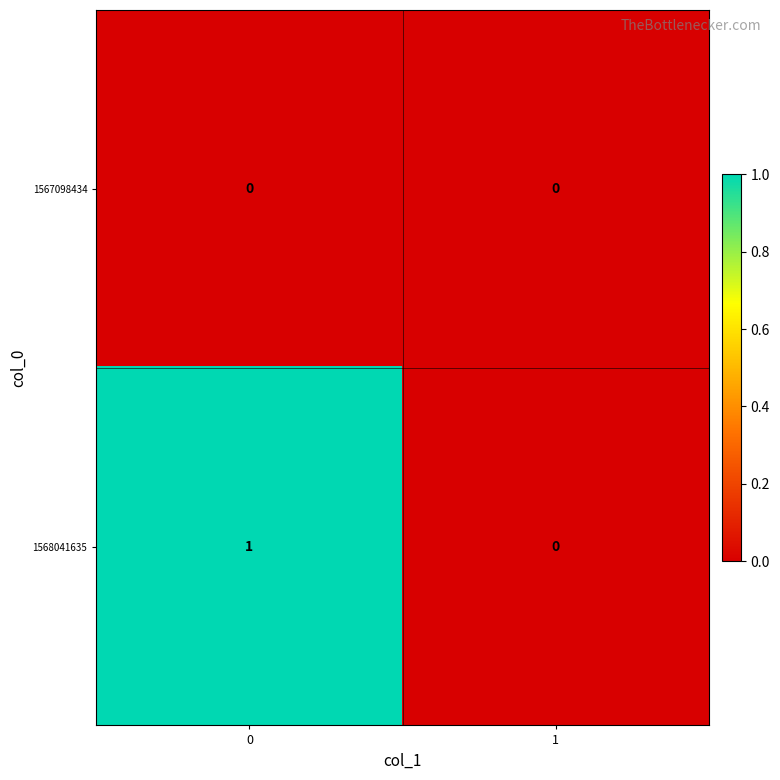

Is it true that 1568041635 equals 1 at 0?

True